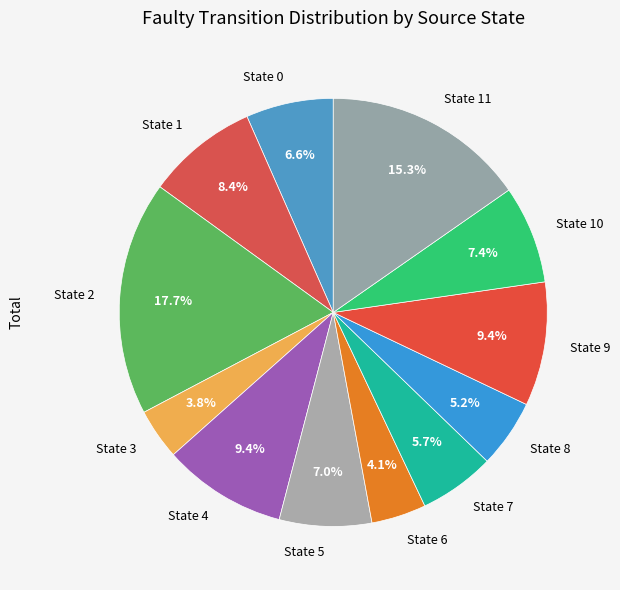

To the nearest percent, what portion does State 10 represent?

7%